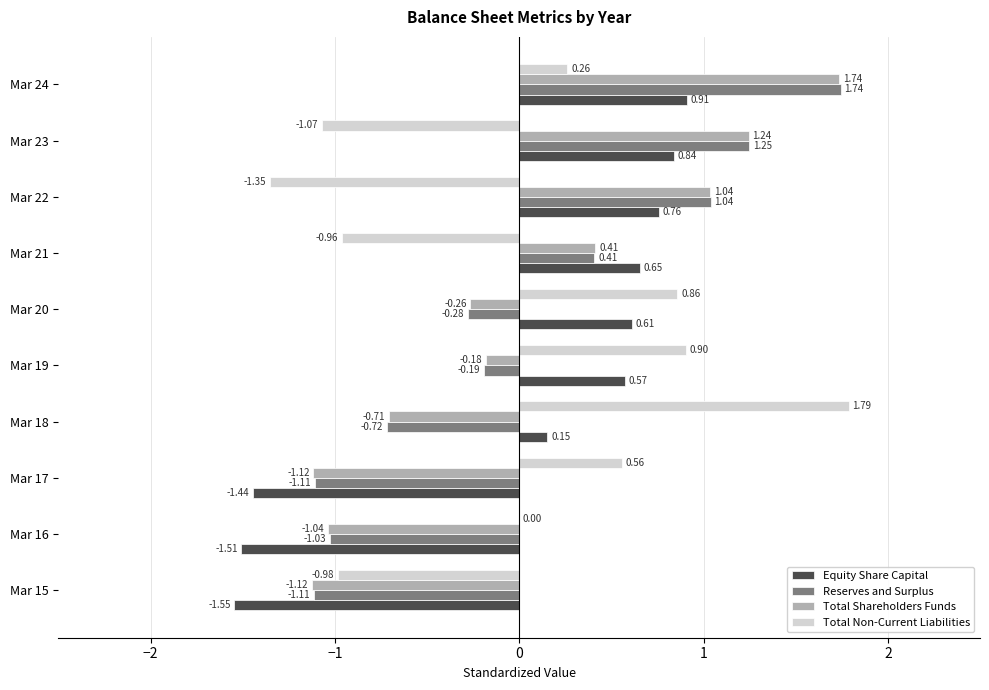

Is the value of Total Shareholders Funds at Mar 23 greater than the value of Reserves and Surplus at Mar 22?

Yes